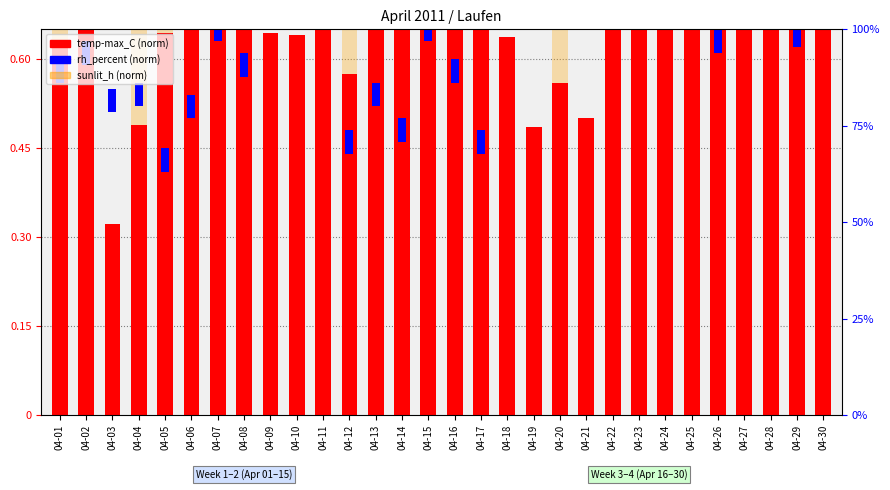

Between 04-07 and 04-29, which is larger?

04-07